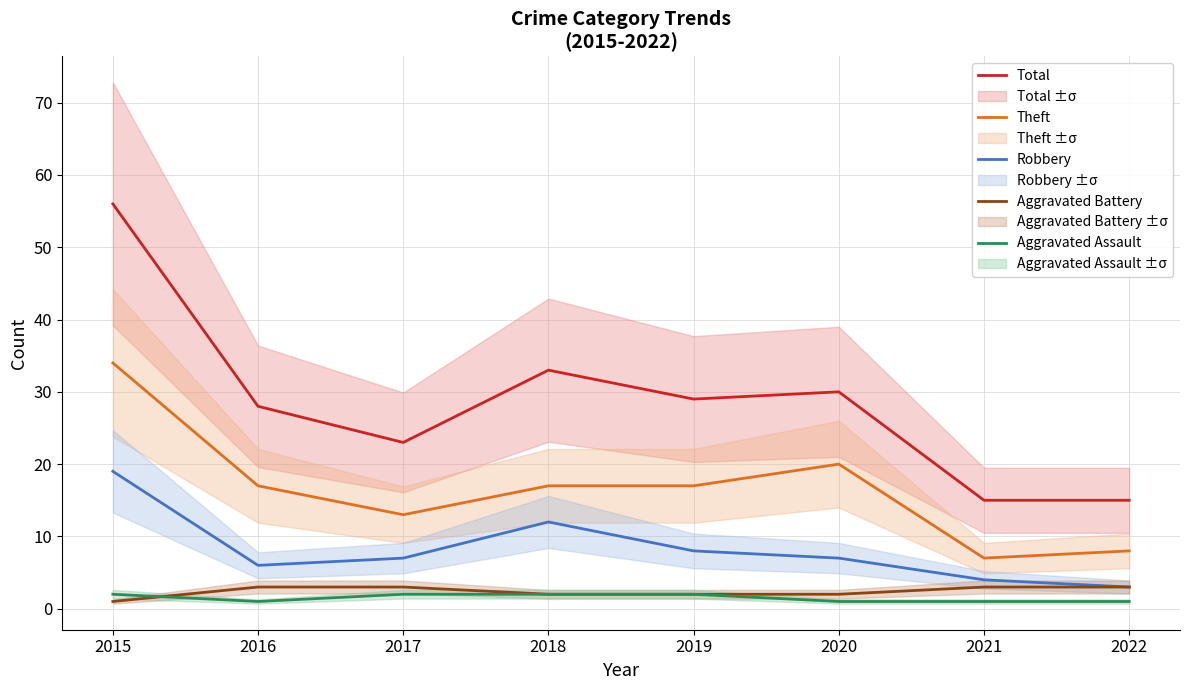

What is the total value across all series at 2016?

55